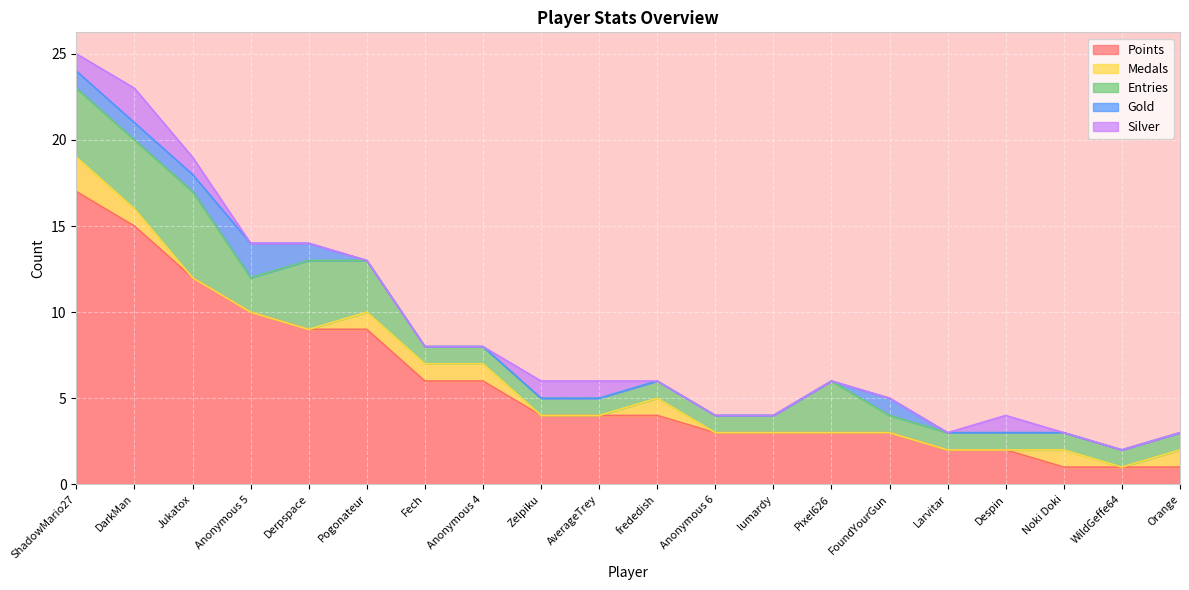

True or false: Entries has a value of 1 at Anonymous 6.

False